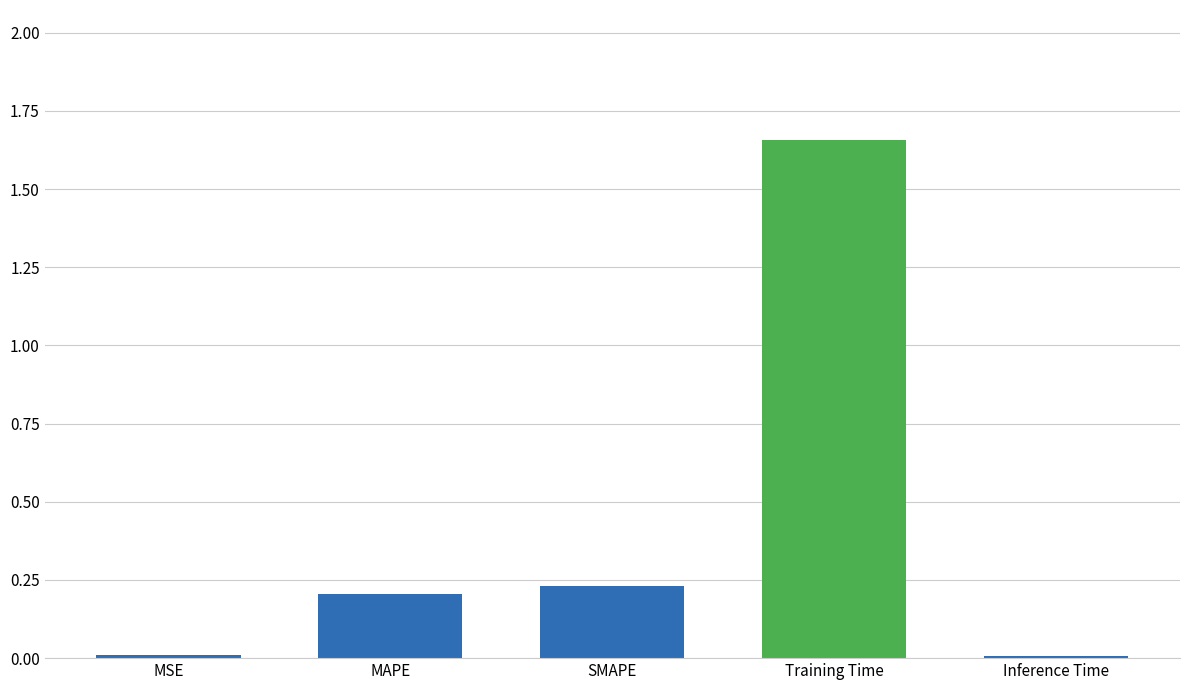

What is the average value?

0.4